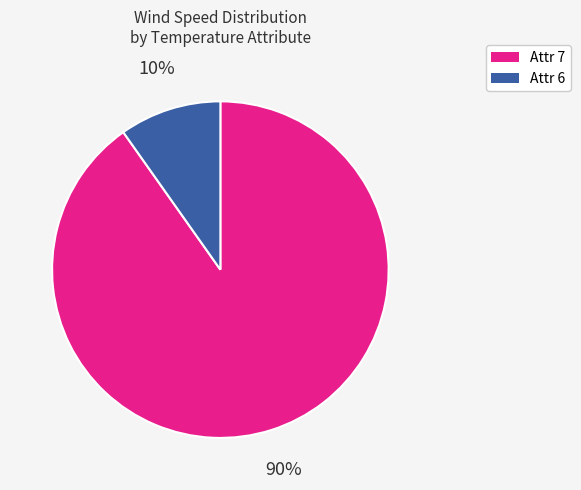

How many segments does this pie chart have?

2